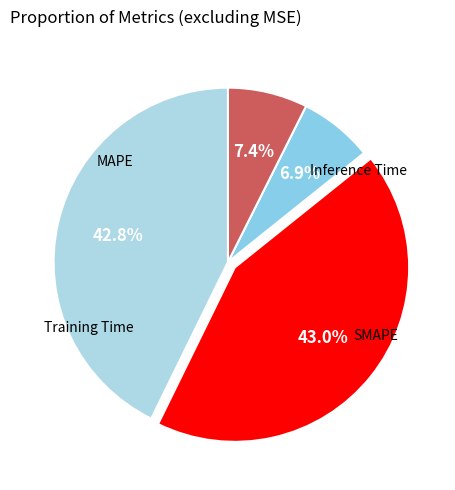

To the nearest percent, what is the difference between the largest and smallest slice percentages?

36%